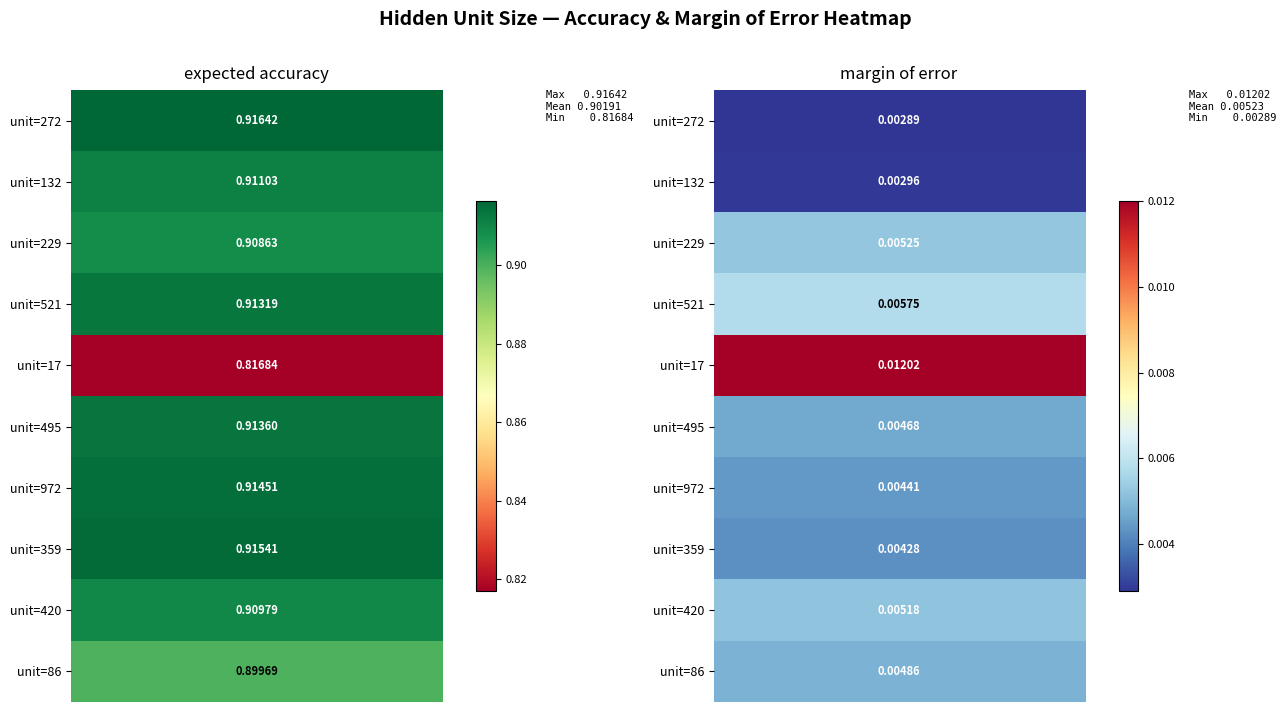

Reading right to left, list all the values displayed in this chart.

272: 0.0	0.9
132: 0.0	0.9
229: 0.0	0.9
521: 0.0	0.9
17: 0.0	0.8
495: 0.0	0.9
972: 0.0	0.9
359: 0.0	0.9
420: 0.0	0.9
86: 0.0	0.9